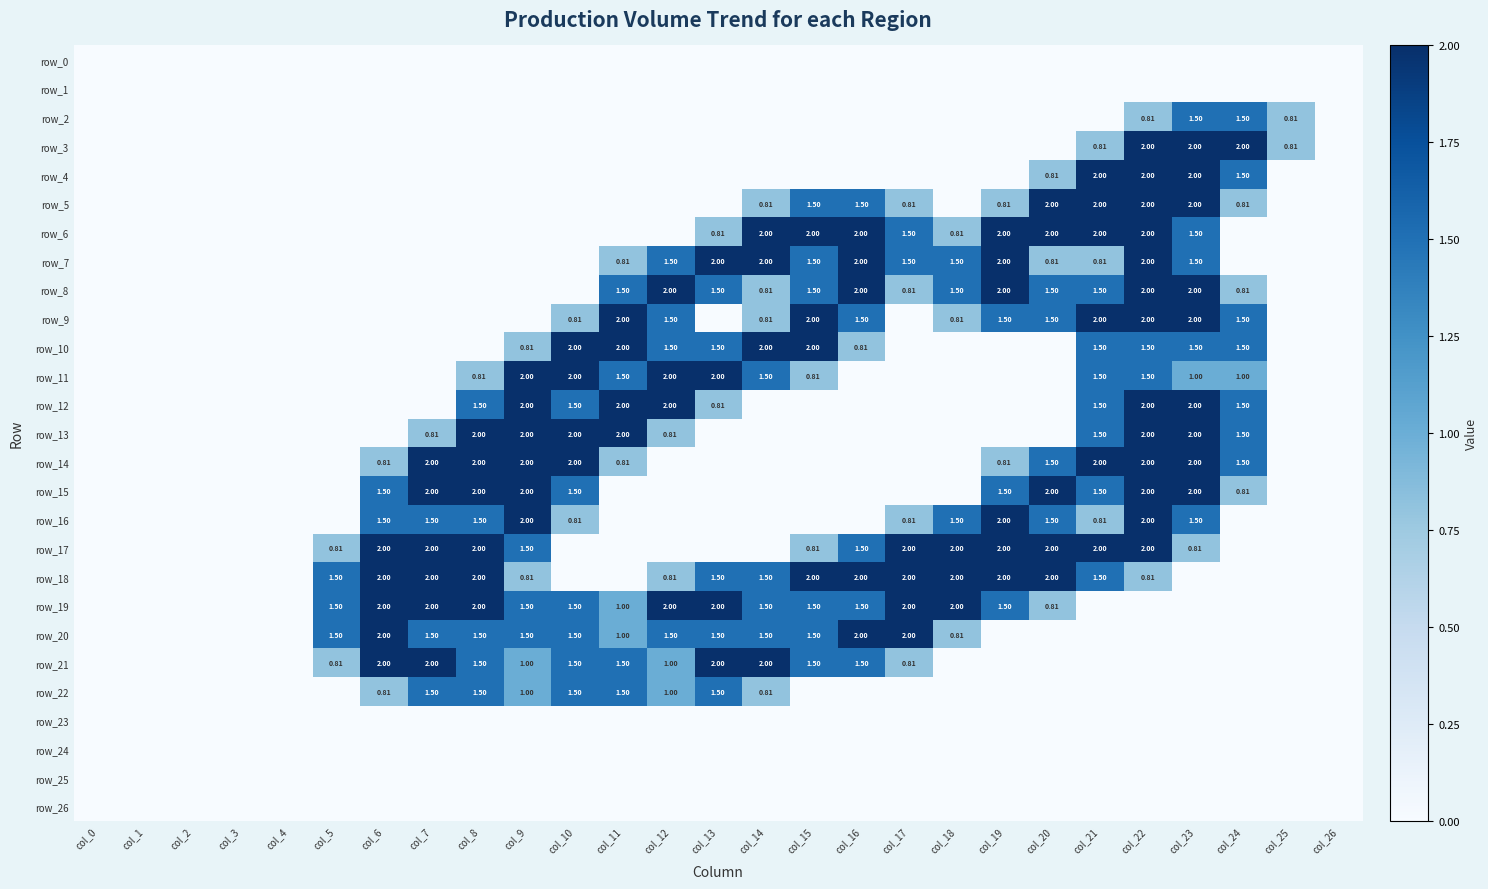

What is the difference between the second highest and minimum values in the row_14 series?

2.0